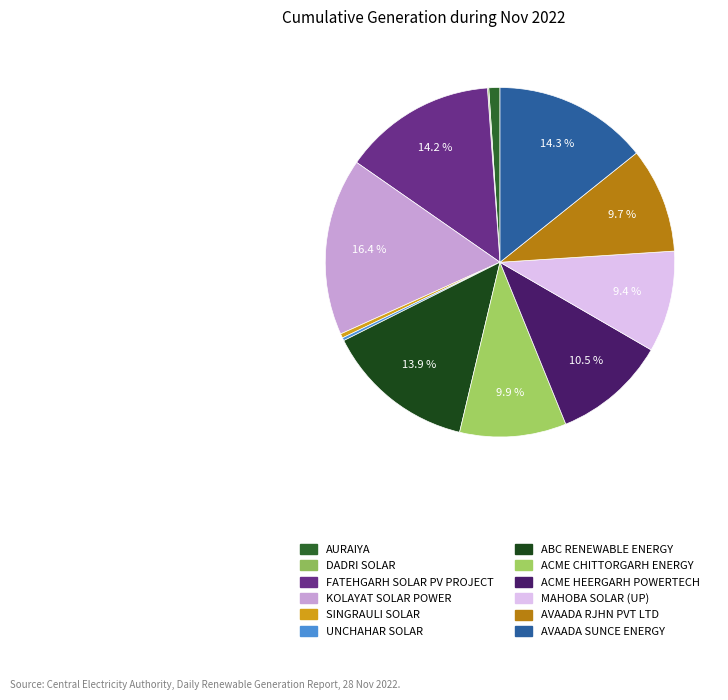

How much of the chart is everything except DADRI SOLAR?

99.9%